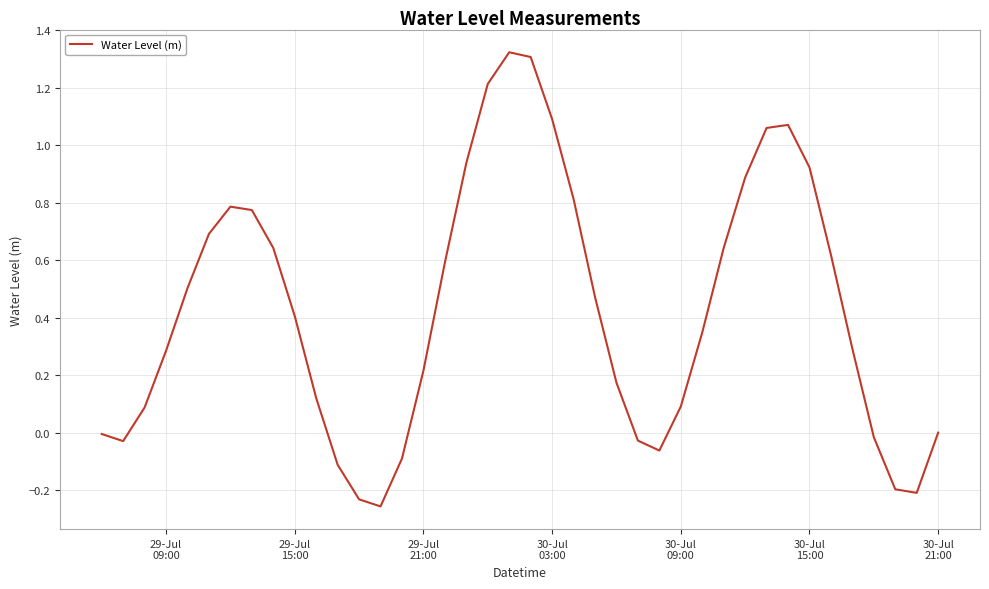

Reading left to right, transcribe all the data shown in this chart.

-0.0	-0.0	0.1	0.3	0.5	0.7	0.8	0.8	0.6	0.4	0.1	-0.1	-0.2	-0.3	-0.1	0.2	0.6	0.9	1.2	1.3	1.3	1.1	0.8	0.5	0.2	-0.0	-0.1	0.1	0.3	0.6	0.9	1.1	1.1	0.9	0.6	0.3	-0.0	-0.2	-0.2	-0.0